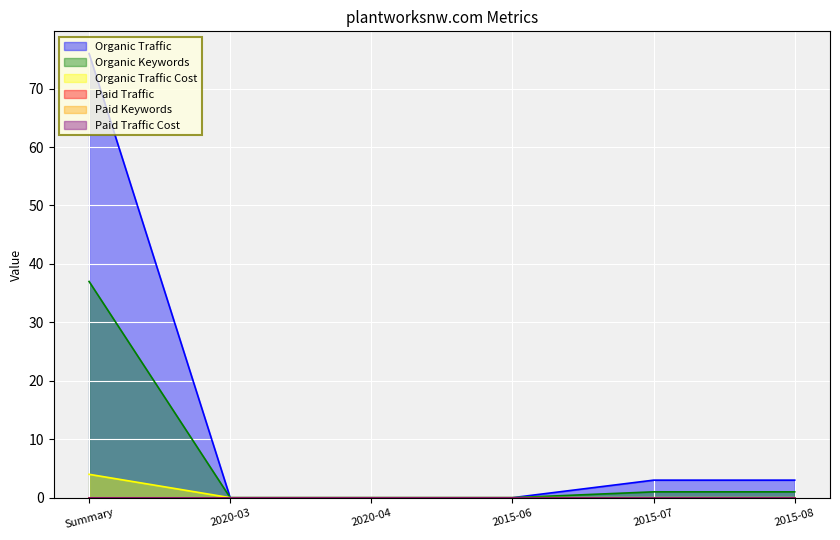

What is the label of the 3rd point from the right?

2015-06